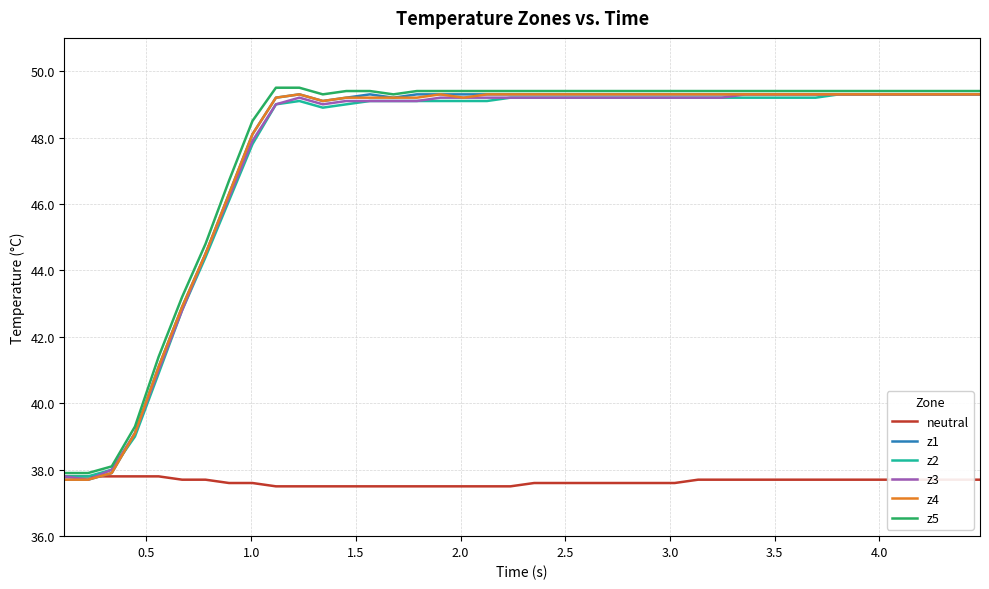

What is the minimum value shown in the chart?

37.5